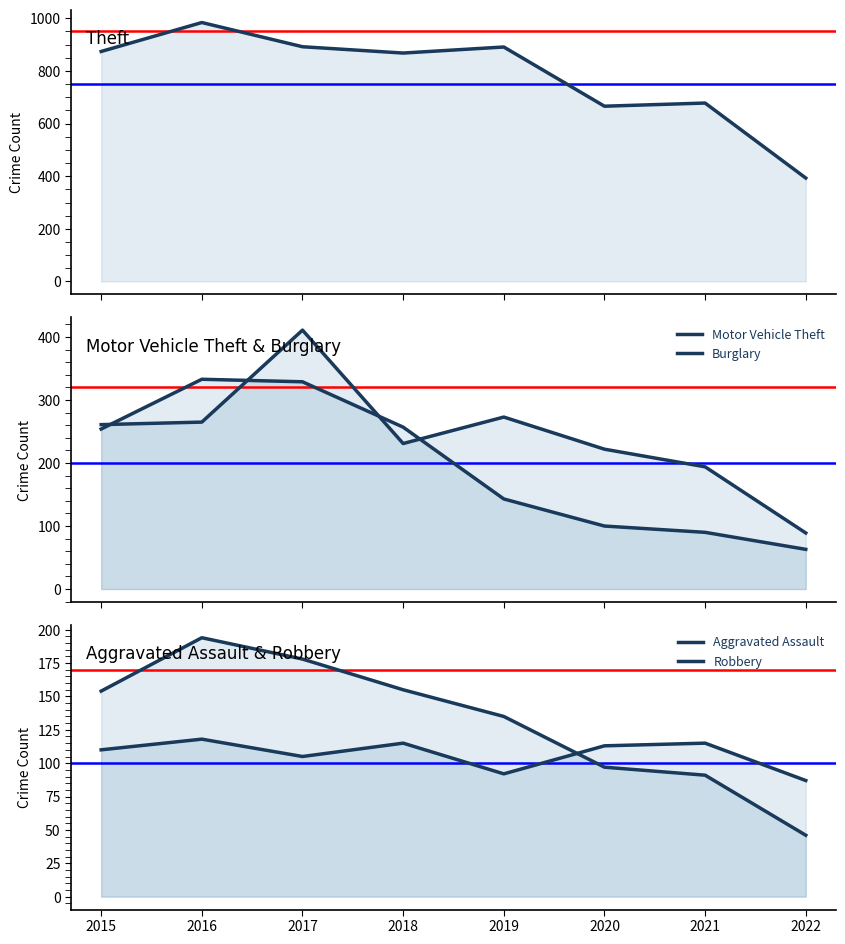

Read the Theft value at 2019, to the nearest 50.

900